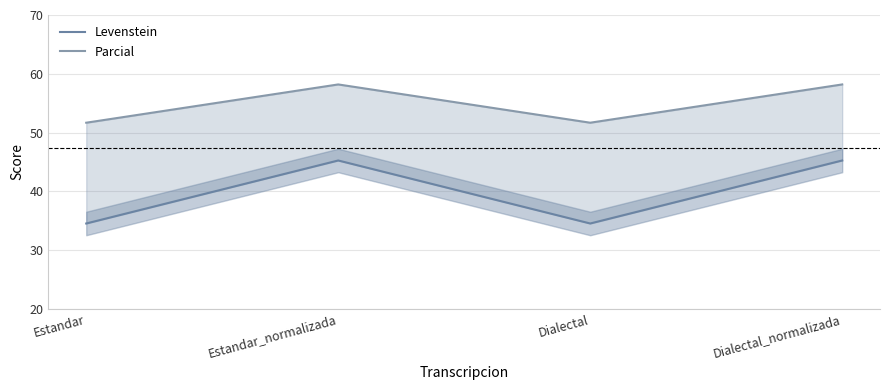

Which series has the largest total across all categories?

Parcial